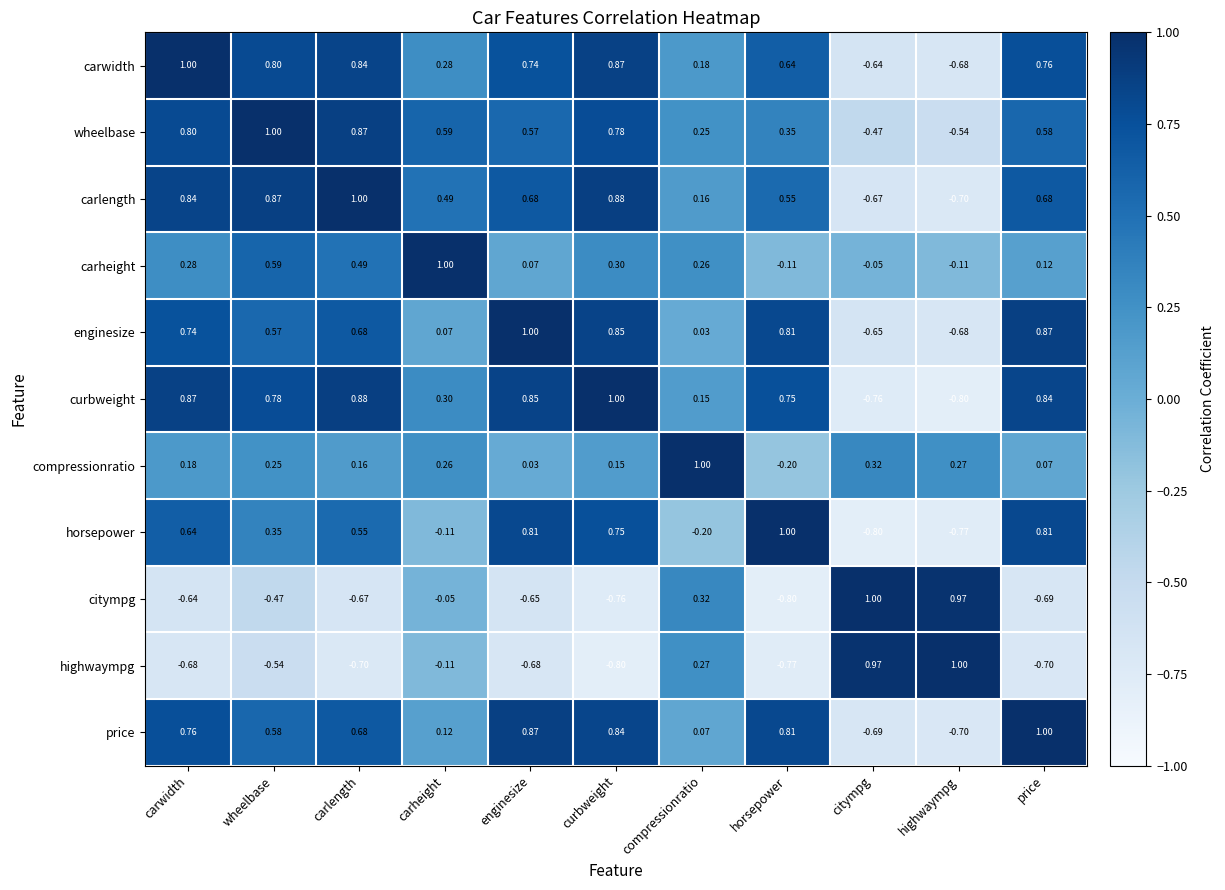

How many categories are shown in the chart?

11